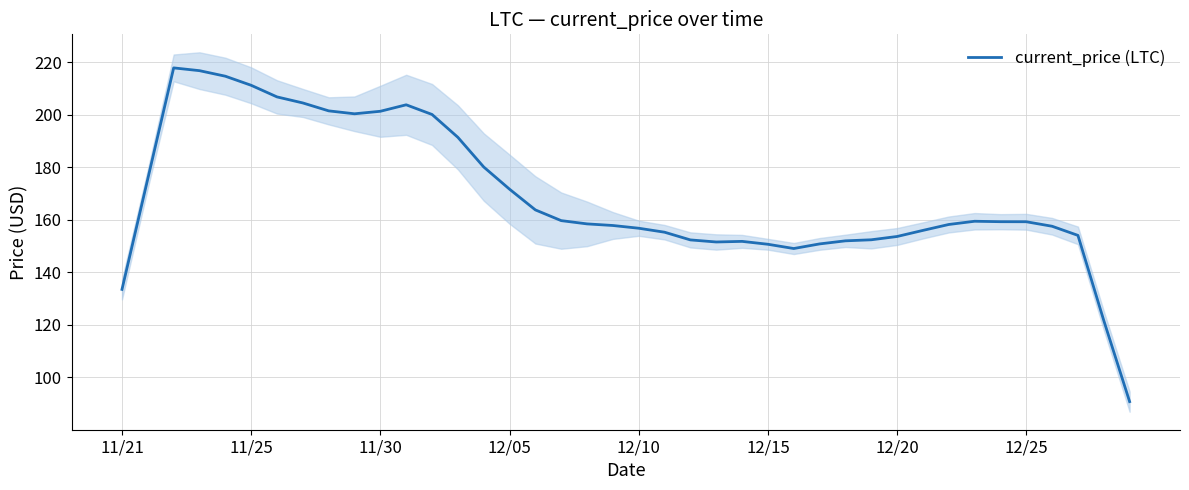

What is the lowest value of the current_price (LTC) series?

90.8